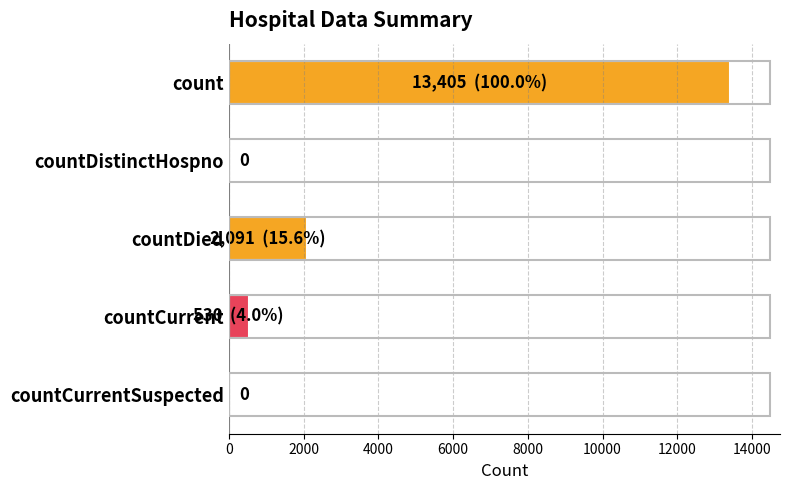

True or false: the data shows -7282 at countDistinctHospno.

False